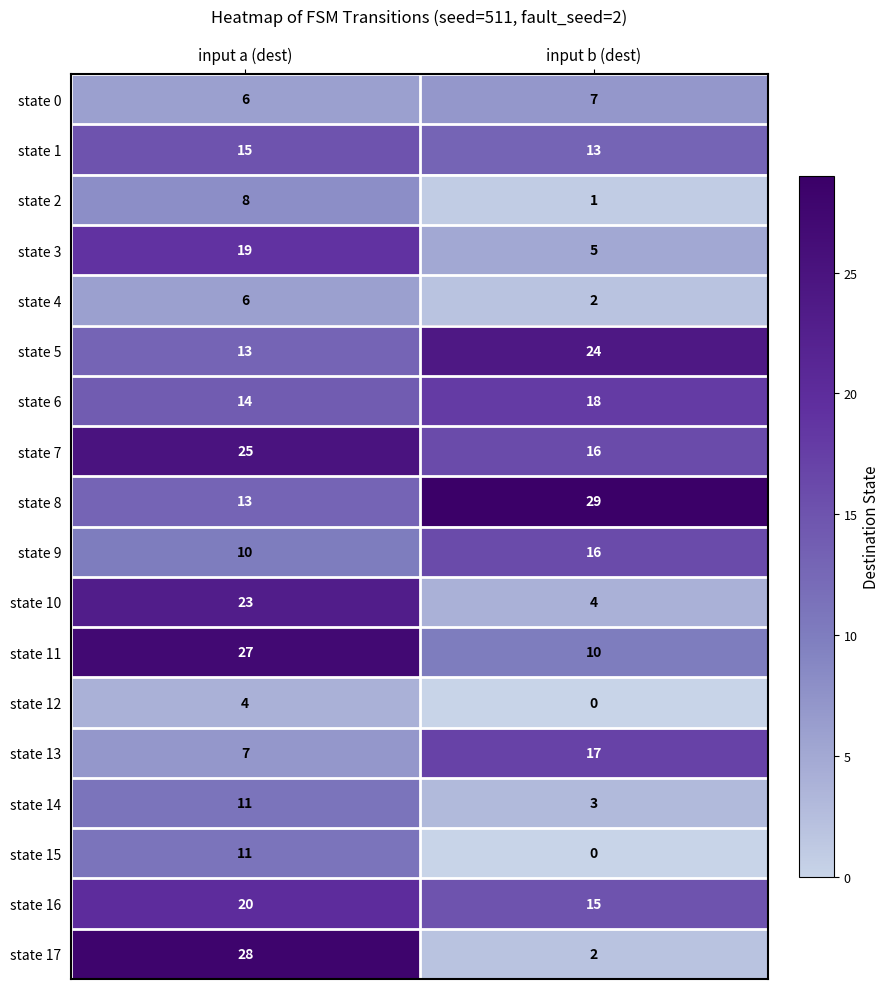

Rank the categories by state 1 value from highest to lowest.

input a (dest), input b (dest)